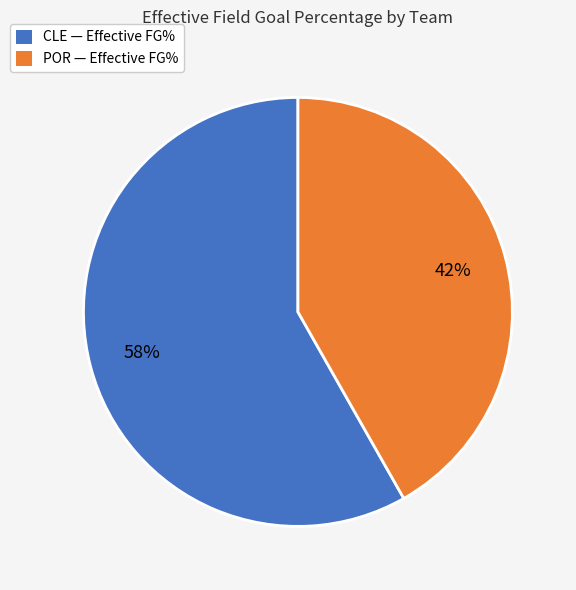

To the nearest percent, what portion does POR represent?

42%